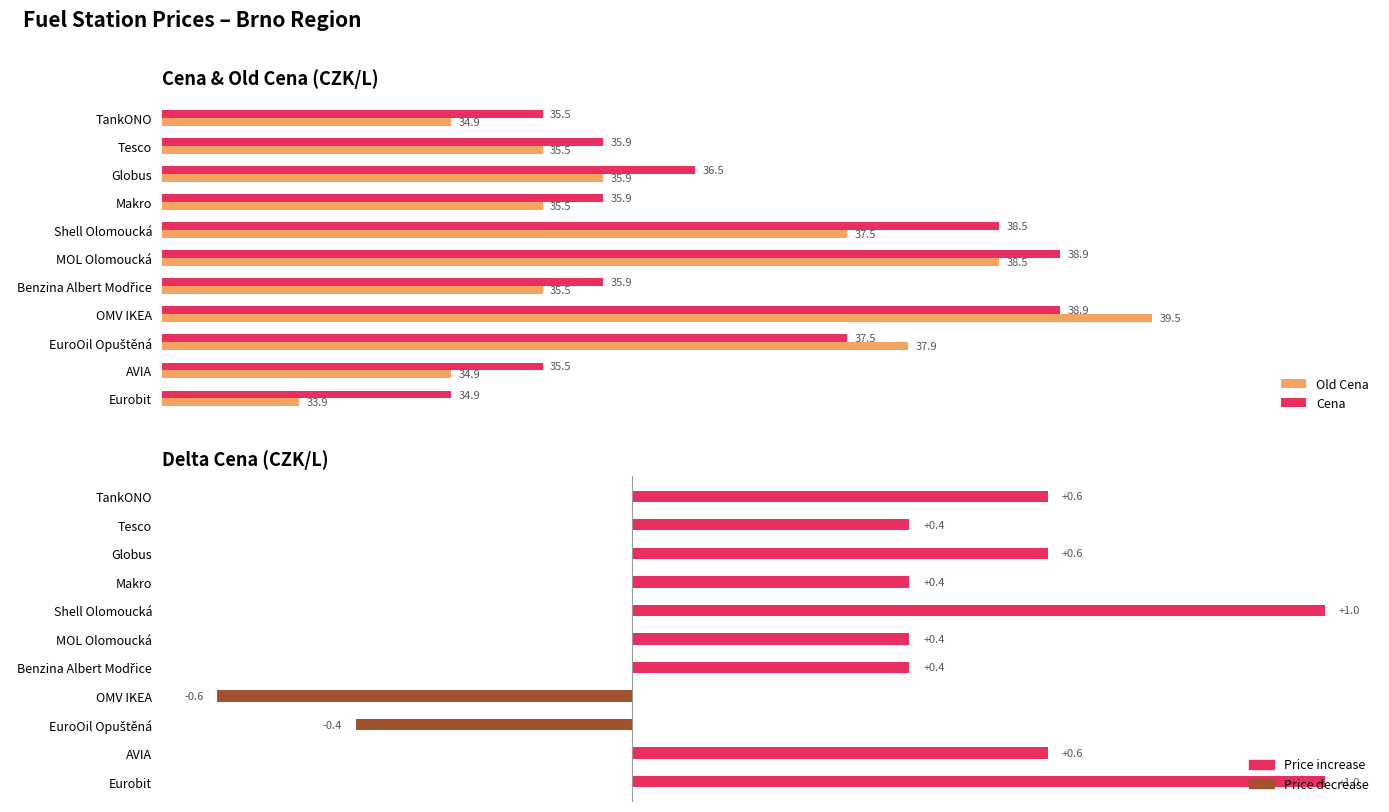

What is the value of the Cena bar at the 2nd from the left?

35.9